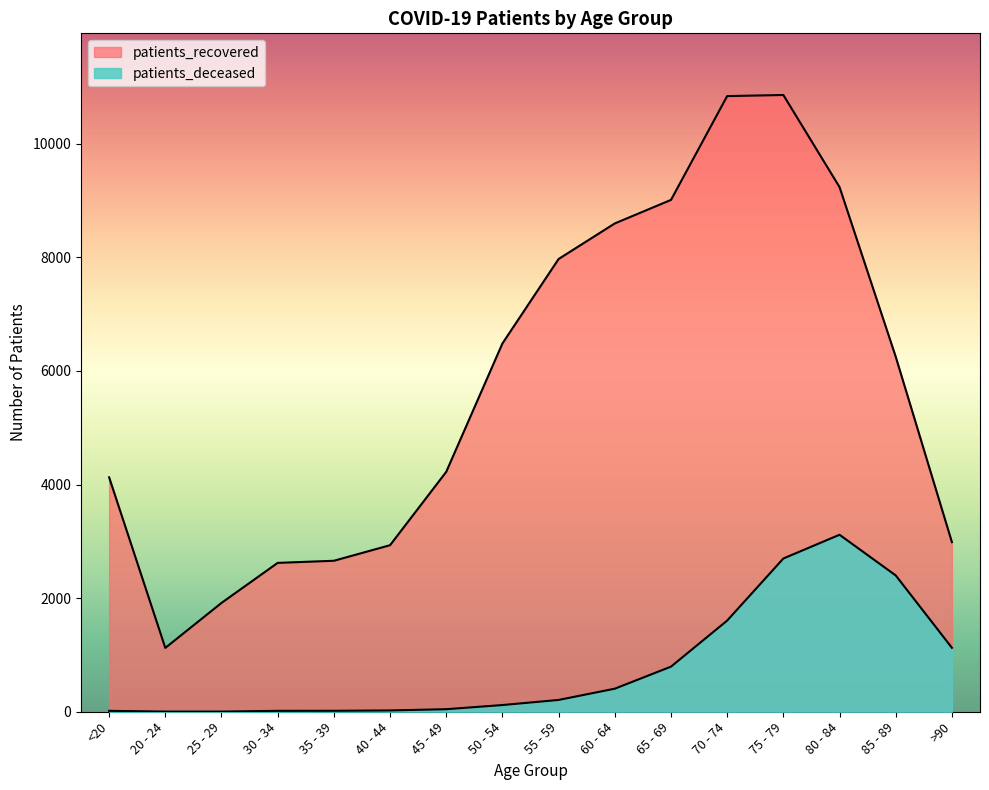

Is it true that patients_recovered equals 2932 at 40 - 44?

True